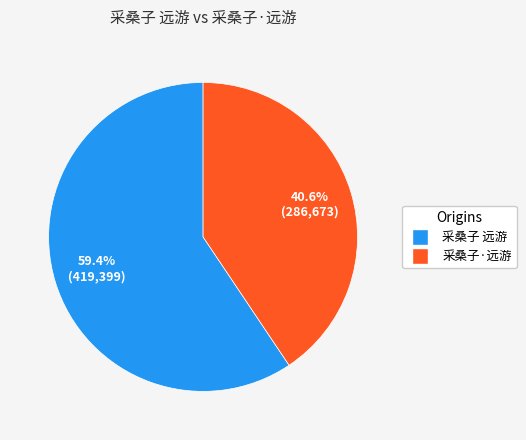

How many segments does this pie chart have?

2